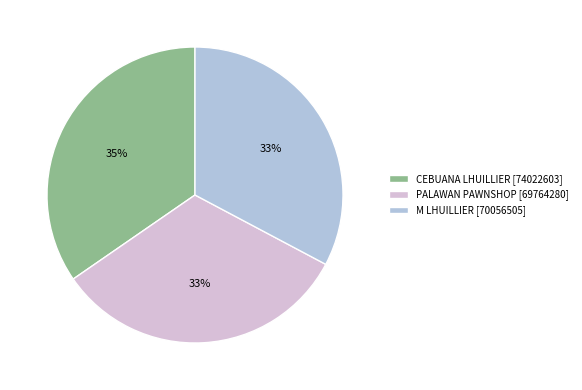

Is the sum of PALAWAN PAWNSHOP [69764280] and M LHUILLIER [70056505] greater than half?

Yes